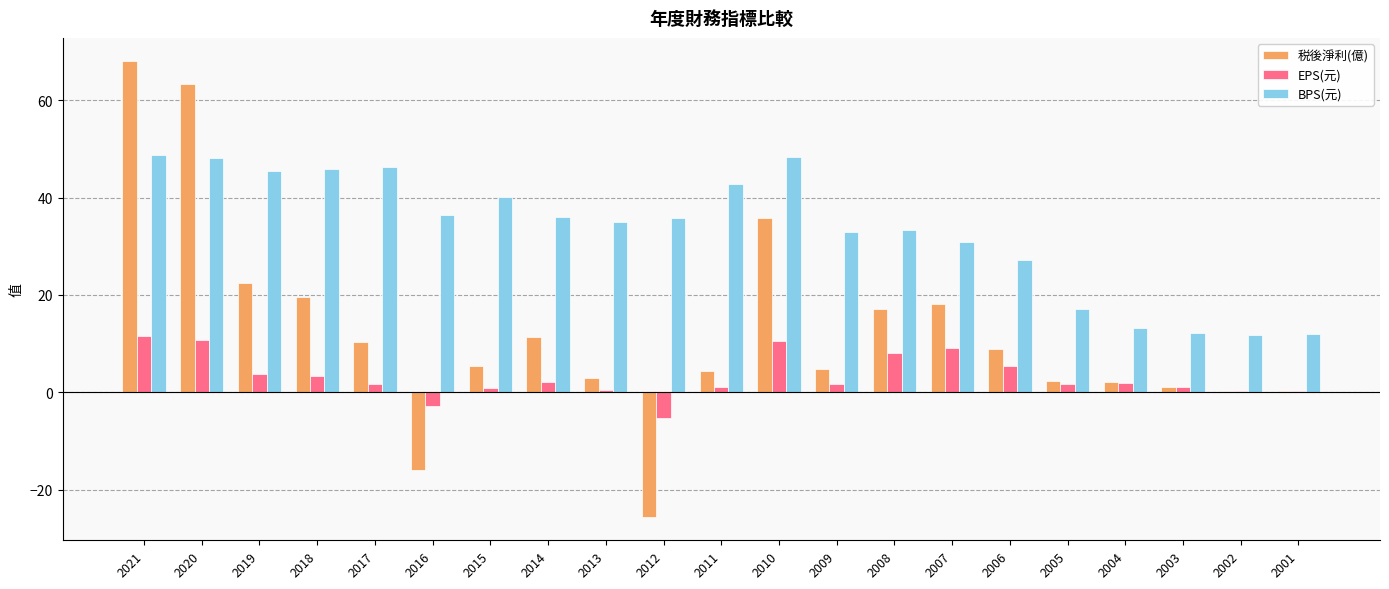

What is the maximum value for BPS(元)?

48.7